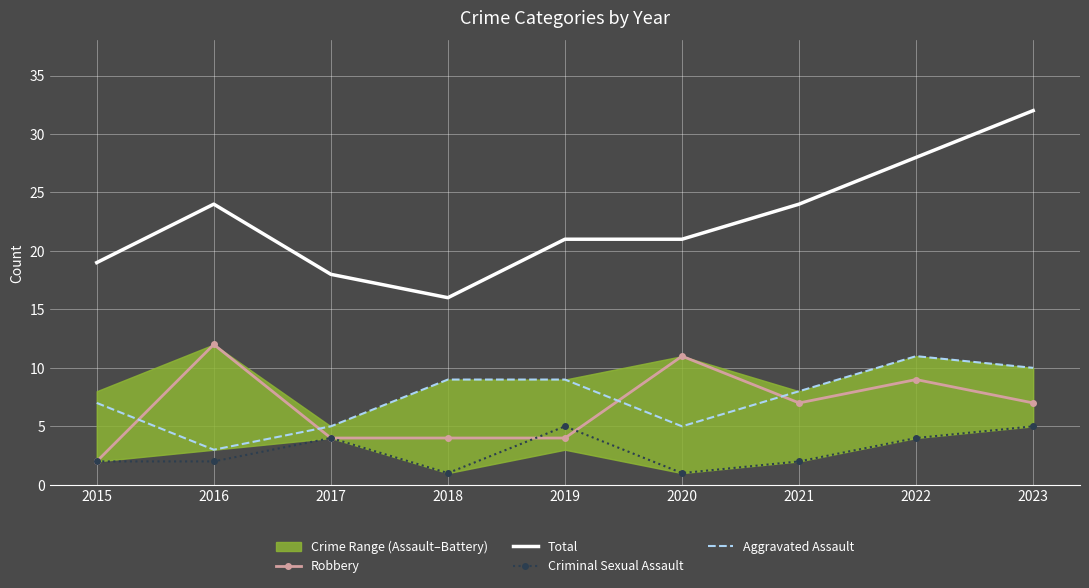

True or false: Total and Robbery cross at least once.

False